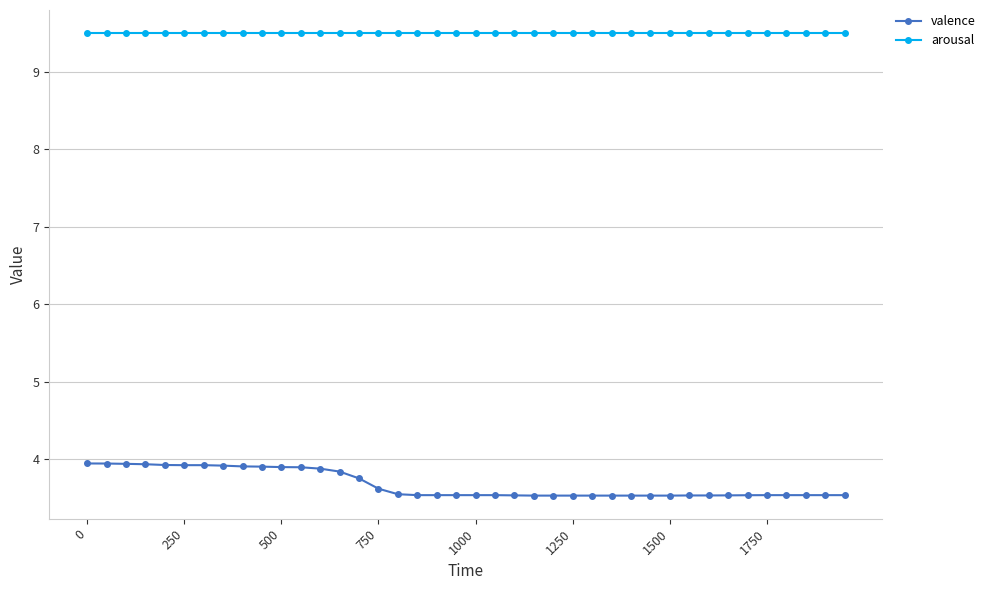

True or false: arousal and valence cross at least once.

False